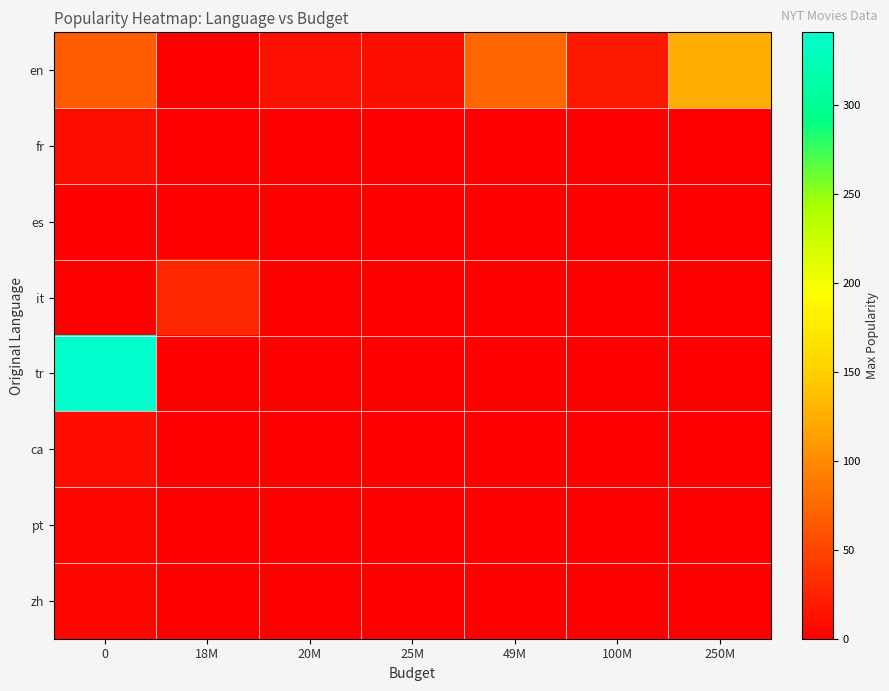

Reading right to left, transcribe all the data shown in this chart.

en: 250M=124.4	100M=17.8	49M=74.4	25M=11.5	20M=12.8	18M=0.0	0=67.1
fr: 250M=0.0	100M=0.0	49M=0.0	25M=0.0	20M=0.0	18M=0.0	0=9.6
es: 250M=0.0	100M=0.0	49M=0.0	25M=0.0	20M=0.0	18M=0.0	0=2.2
it: 250M=0.0	100M=0.0	49M=0.0	25M=0.0	20M=0.0	18M=28.2	0=0.0
tr: 250M=0.0	100M=0.0	49M=0.0	25M=0.0	20M=0.0	18M=0.0	0=341.0
ca: 250M=0.0	100M=0.0	49M=0.0	25M=0.0	20M=0.0	18M=0.0	0=8.1
pt: 250M=0.0	100M=0.0	49M=0.0	25M=0.0	20M=0.0	18M=0.0	0=2.7
zh: 250M=0.0	100M=0.0	49M=0.0	25M=0.0	20M=0.0	18M=0.0	0=4.2